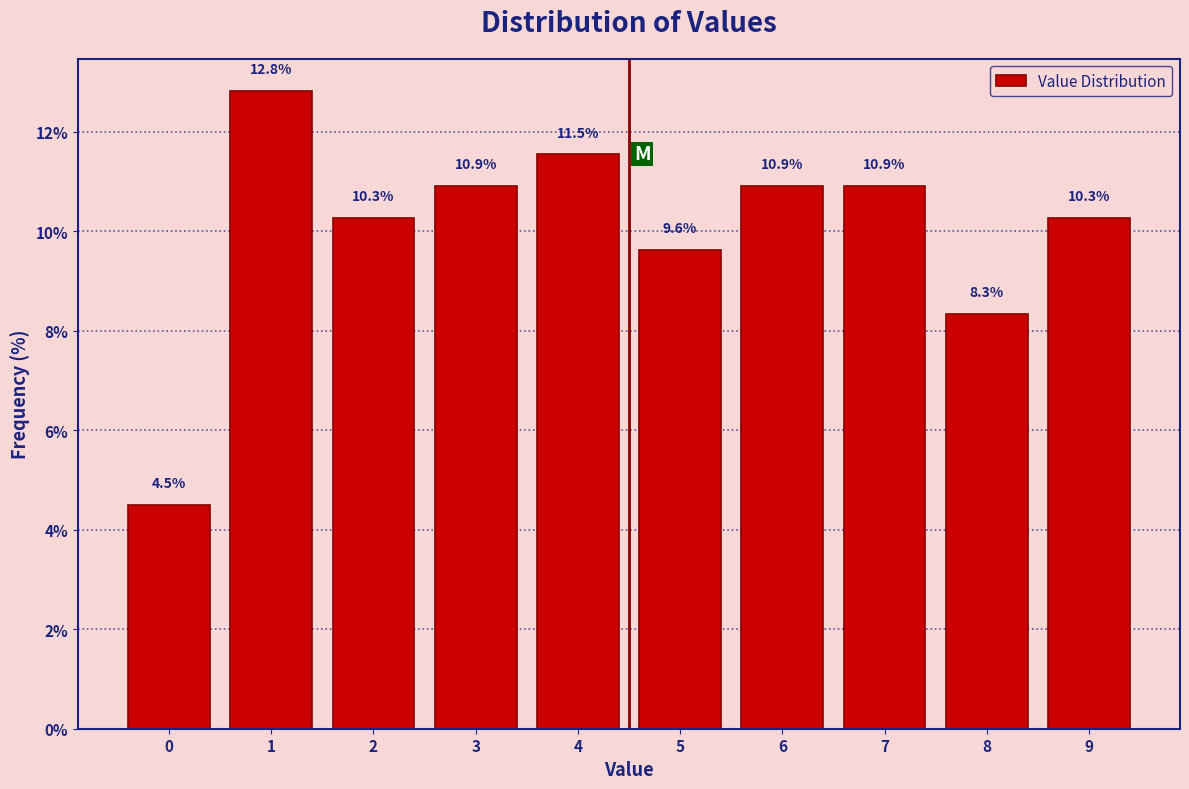

Reading right to left, extract all data points from this chart.

10.3	8.3	10.9	10.9	9.6	11.5	10.9	10.3	12.8	4.5